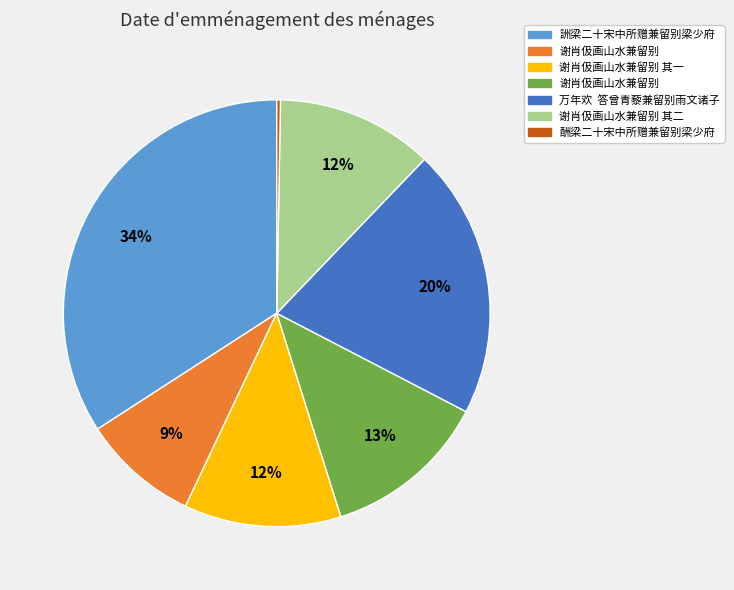

How many slices are in this pie chart?

7